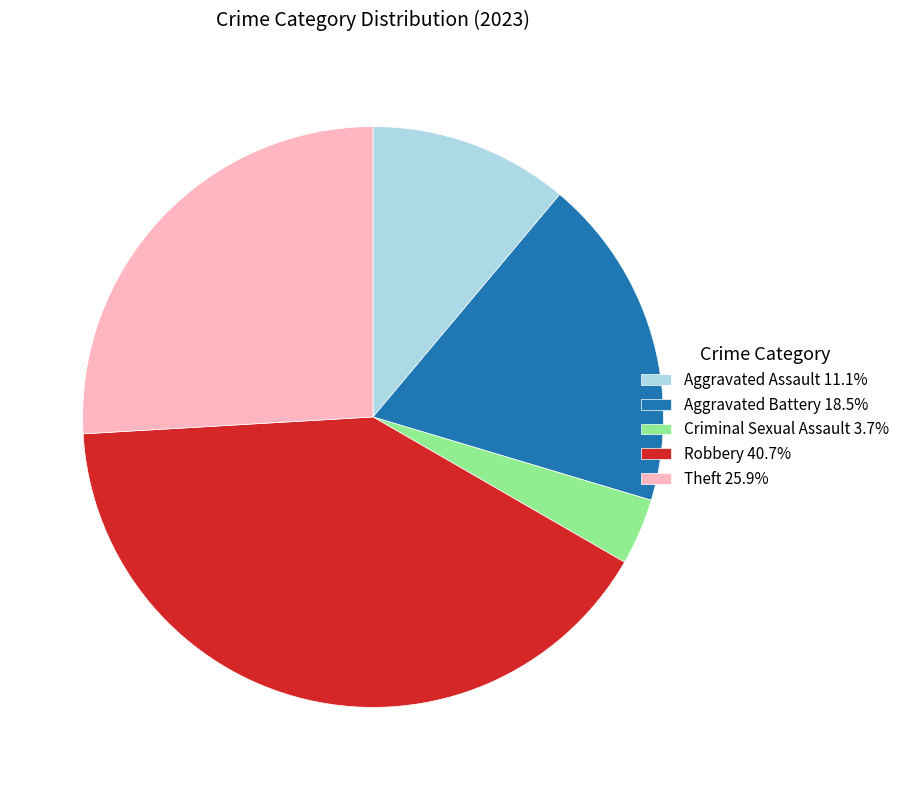

Is the sum of Theft 25.9% and Robbery 40.7% greater than half?

Yes